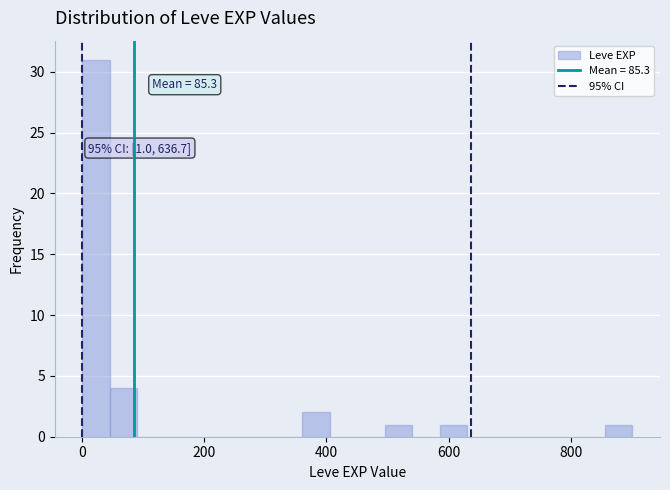

Read against the x-axis, roughly where is the centre of the tallest bar?

20